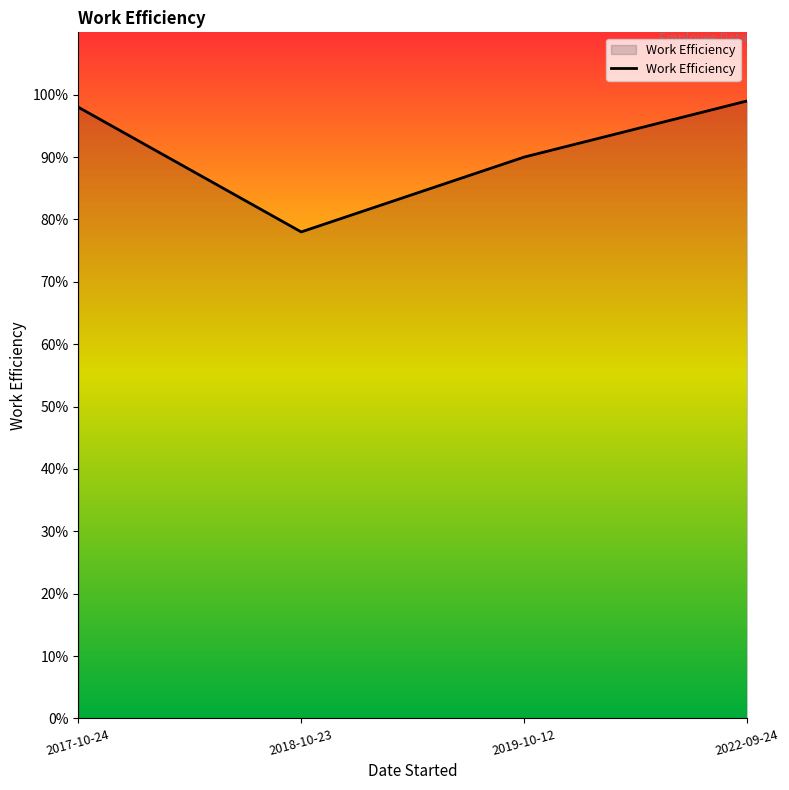

What is the value of the 1st point from the left?

1.0